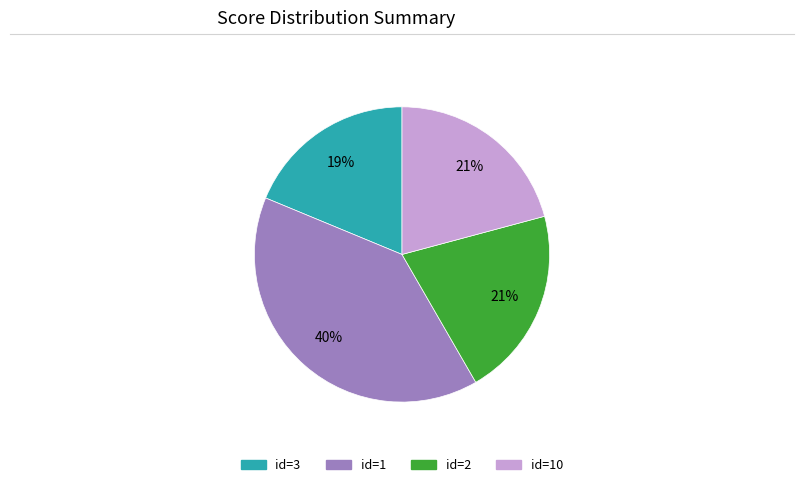

To the nearest percent, what is the difference between the largest and smallest slice percentages?

21%